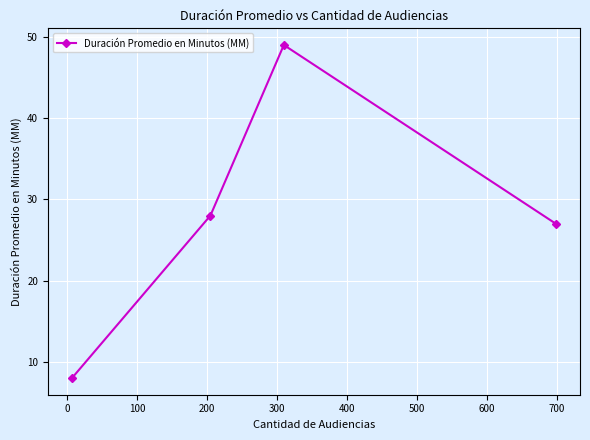

Reading right to left, extract all data points from this chart.

27	49	28	8